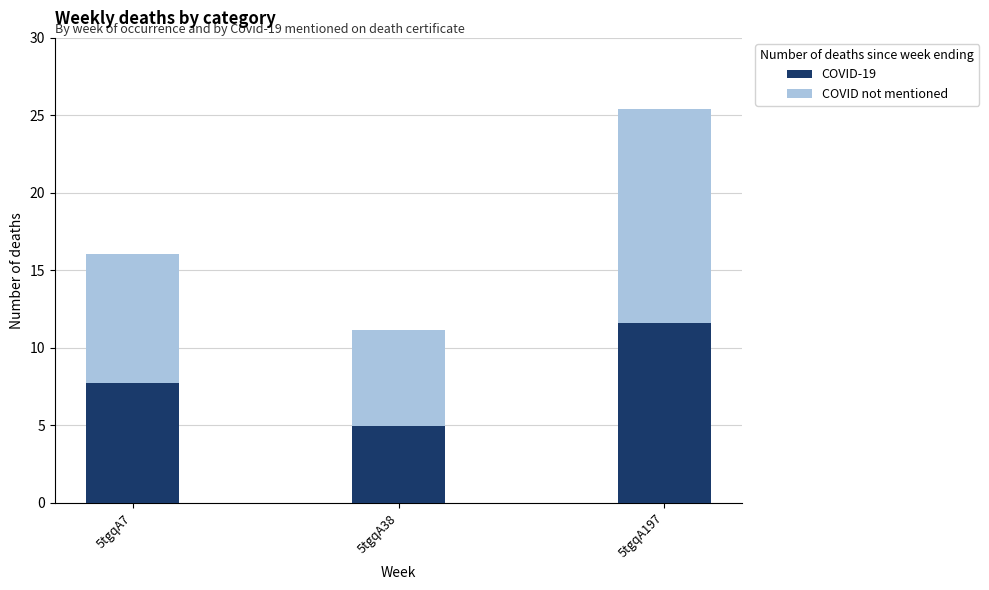

Where does the COVID-19 series first go above 7?

5tgqA7